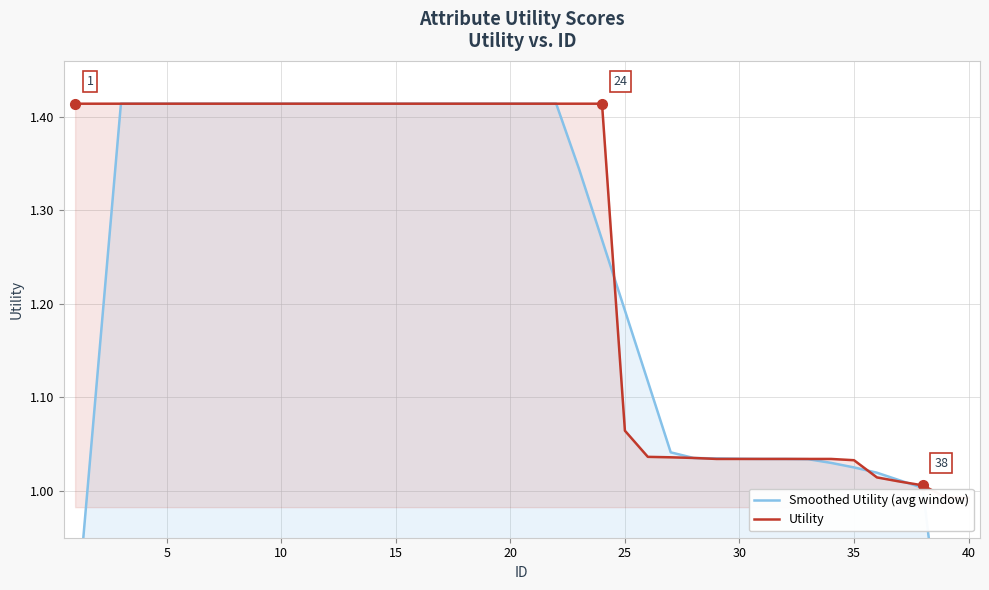

At which label does Smoothed Utility (avg window) reach its minimum?

40